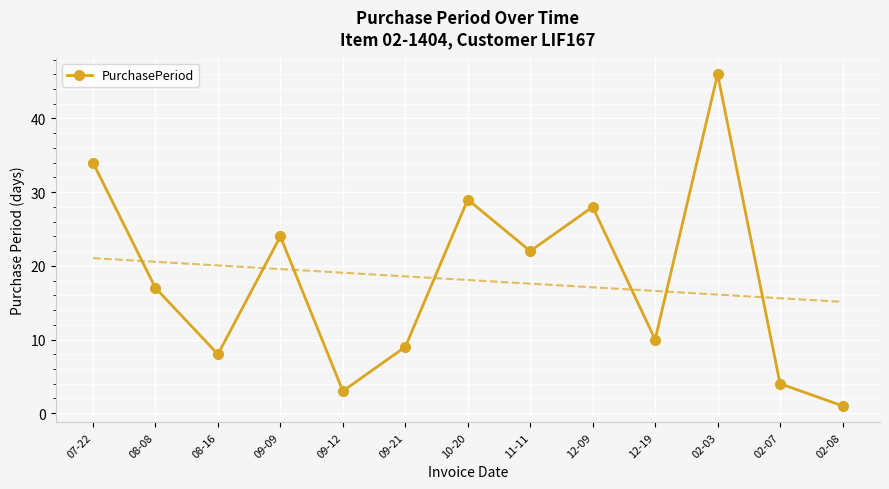

Approximately how many times larger is the value at 09-21 compared to 08-08?

0.5